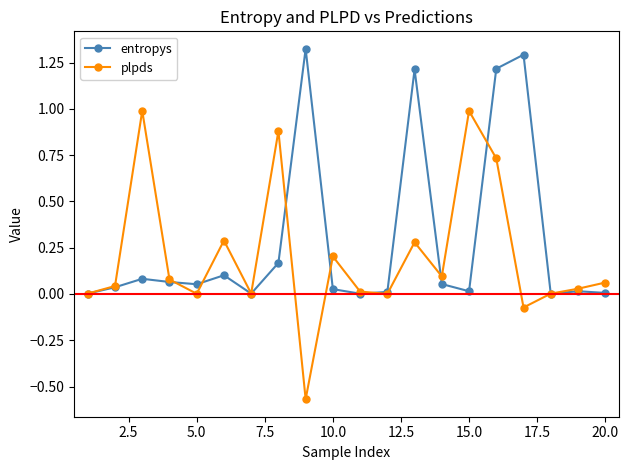

Which series has the largest range (max minus min)?

plpds